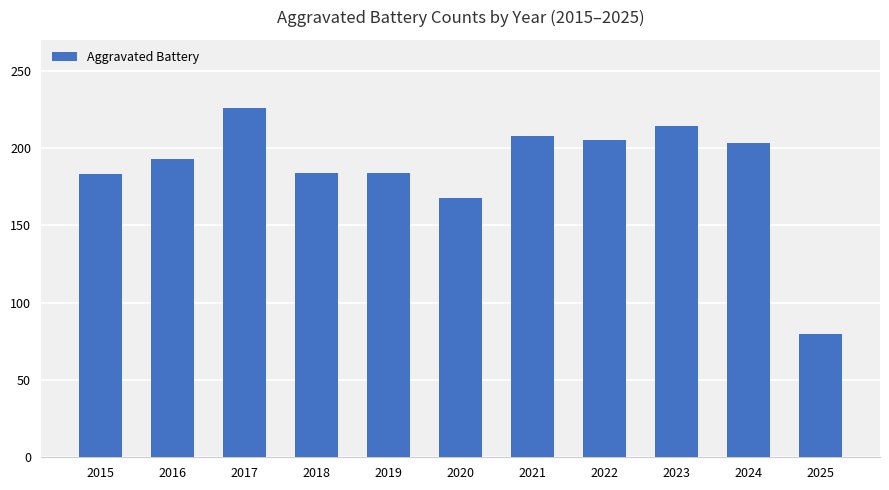

How many series are shown in this chart?

1